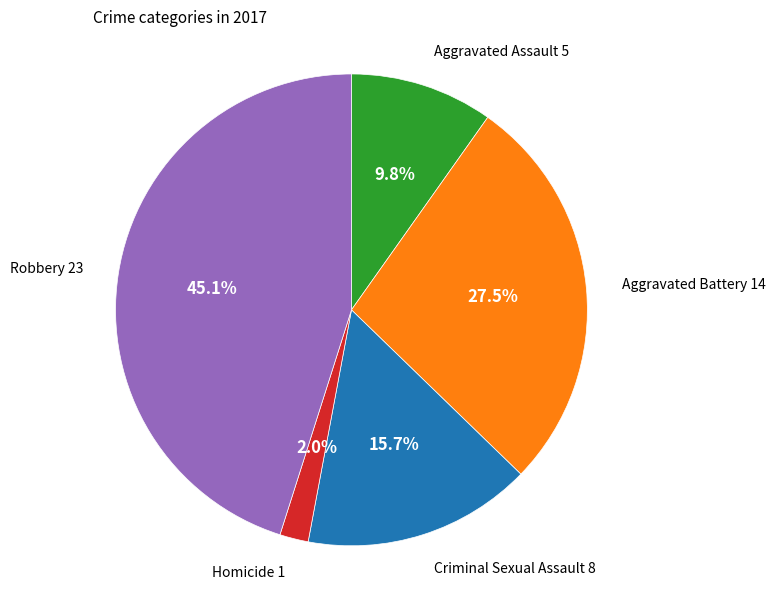

Does any single category account for the majority?

No